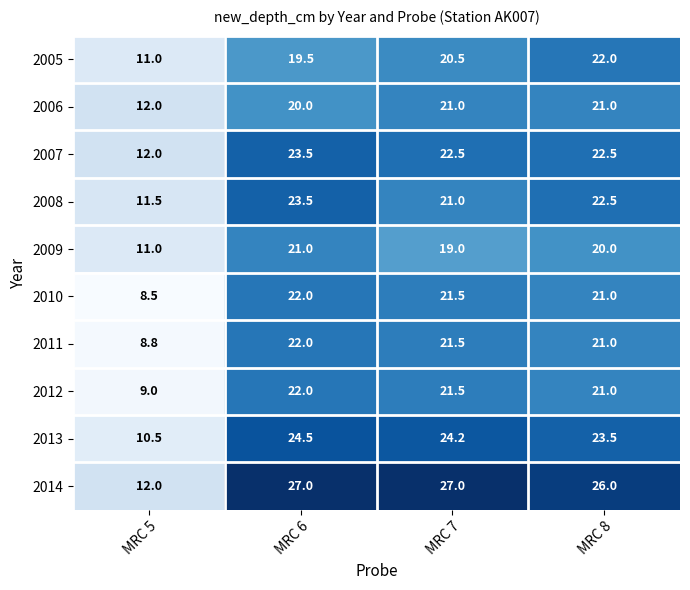

What is the difference between the highest and lowest values at MRC 5?

3.5